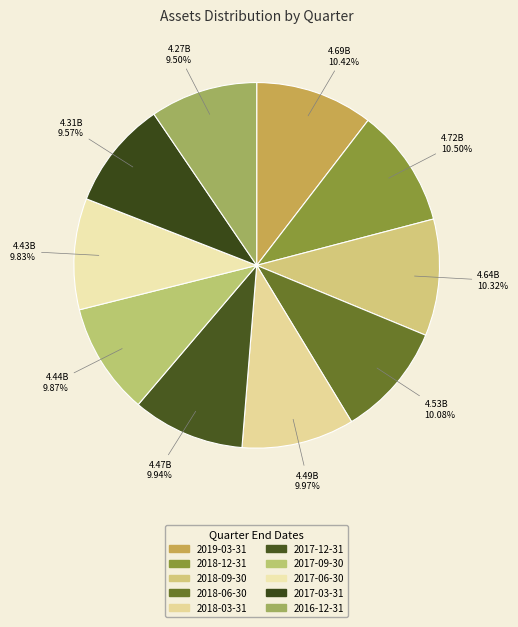

To the nearest percent, what percentage of the pie is 2016-12-31?

9%